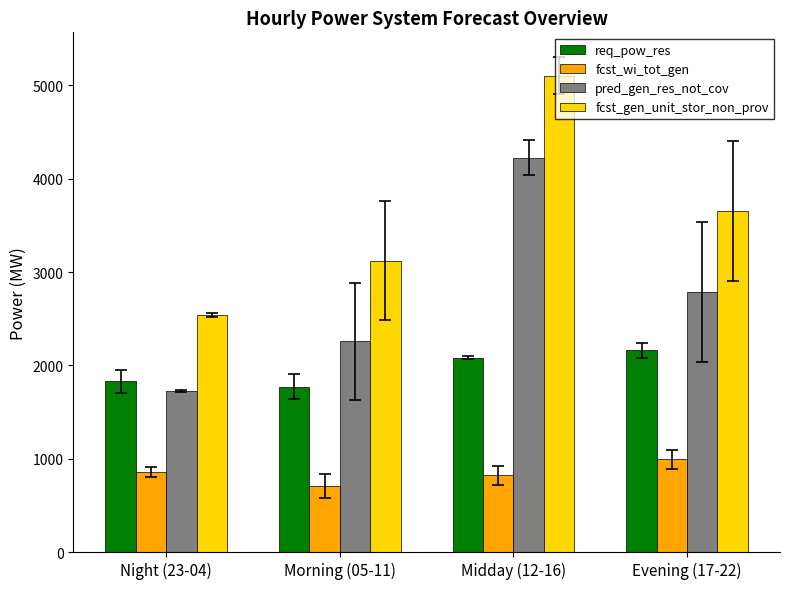

How many values in the fcst_wi_tot_gen series exceed 859?

2